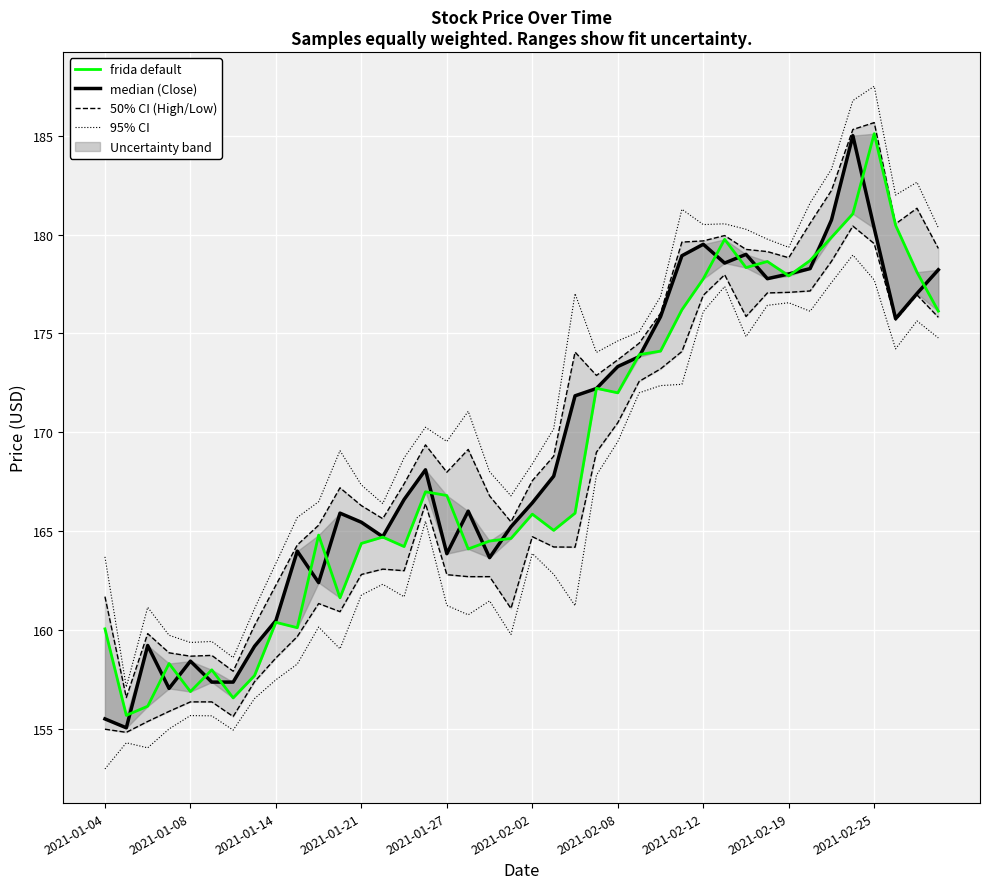

In Open (frida default), how many points are higher than both neighbors (excluding endpoints)?

11